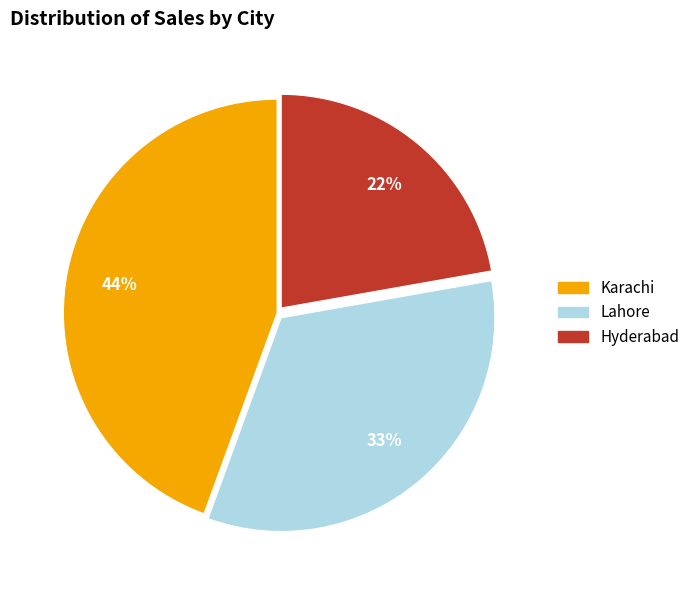

To the nearest percent, what is the difference between the largest and smallest slice percentages?

22%